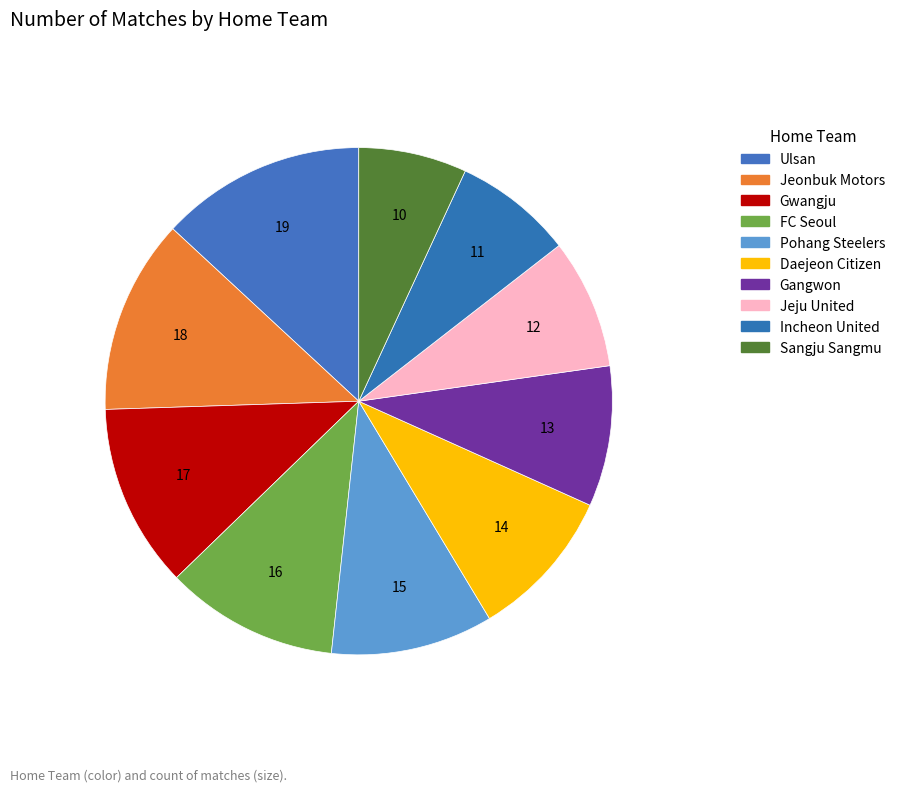

What is the smallest slice in the pie chart?

Sangju Sangmu